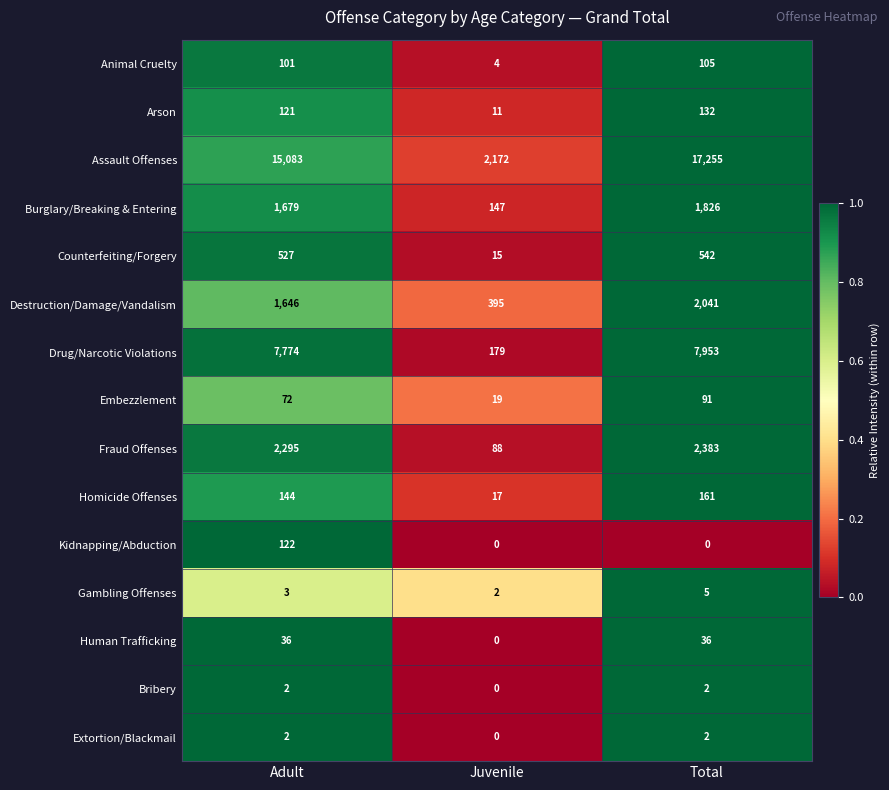

What is the total value across all series at Juvenile?

3049